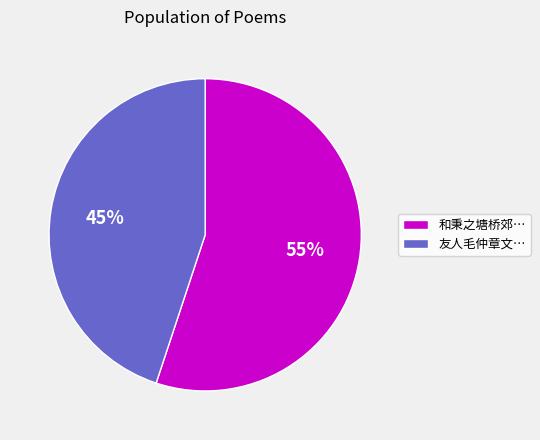

Approximately how many times larger is the value at 友人毛仲章文… compared to 和秉之塘桥郊…?

0.8